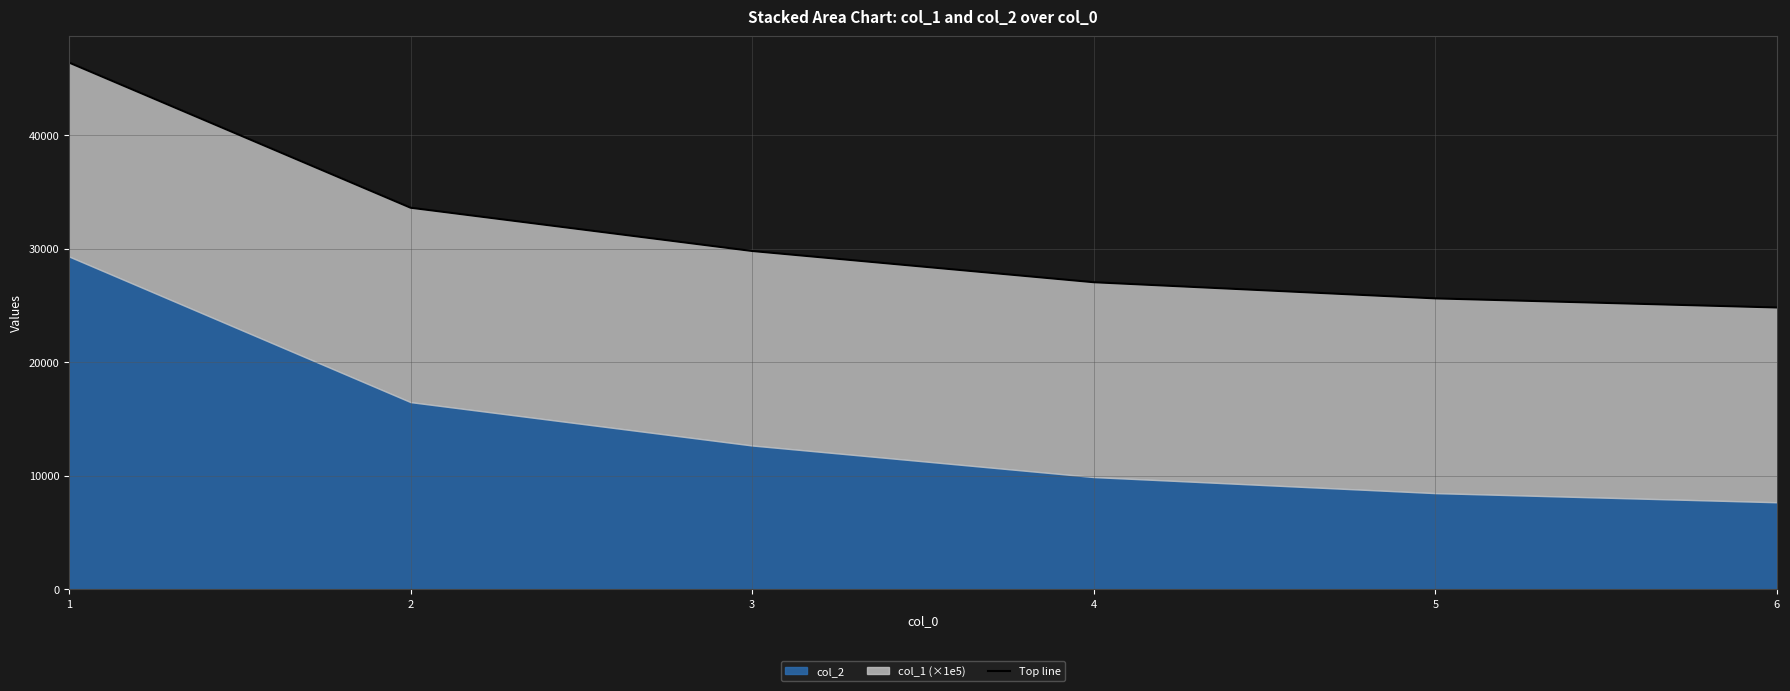

True or false: the data shows 59439.0 at 2.

False